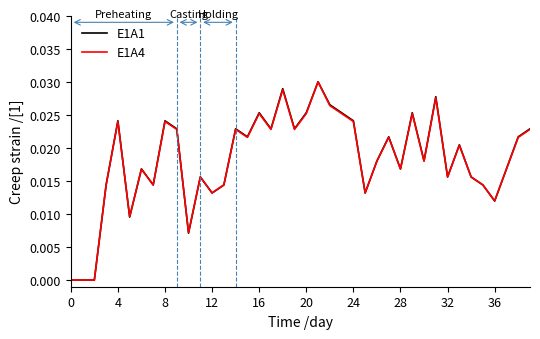

How many lines are shown in the chart?

2